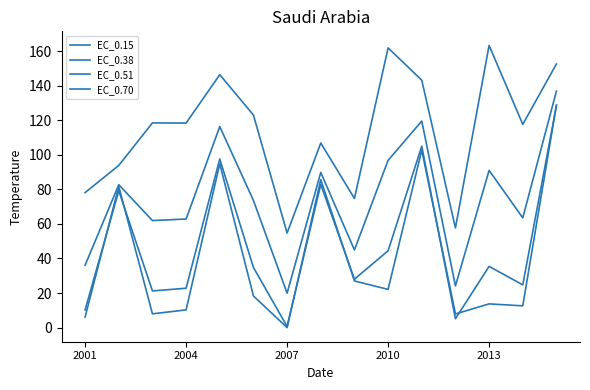

True or false: EC_0.51 and EC_0.15 intersect in this chart.

False